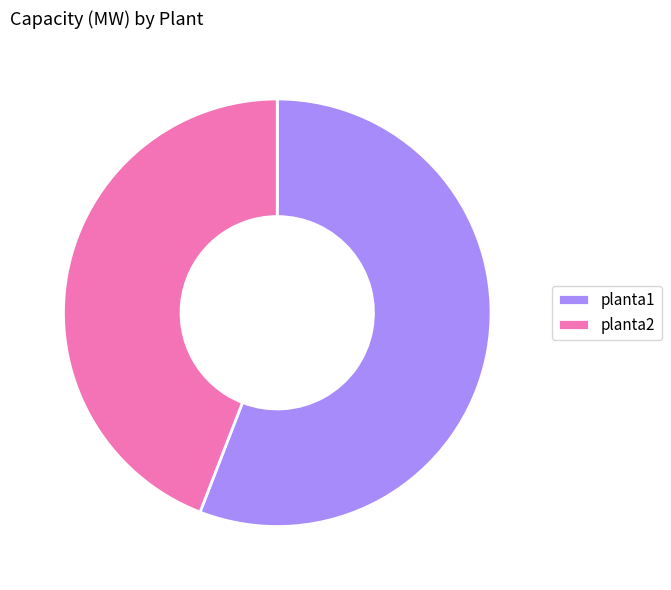

The planta1 slice represents 50% of the pie. True or false?

False